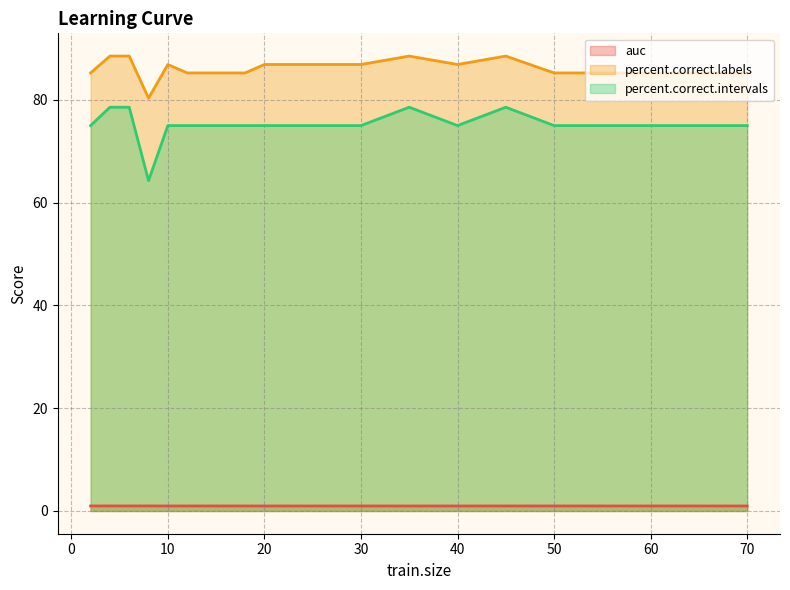

True or false: percent.correct.intervals and percent.correct.labels intersect in this chart.

False